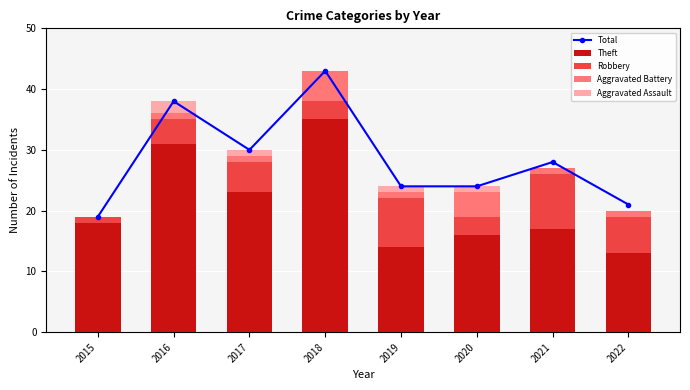

At how many categories does at least one series exceed 27?

4